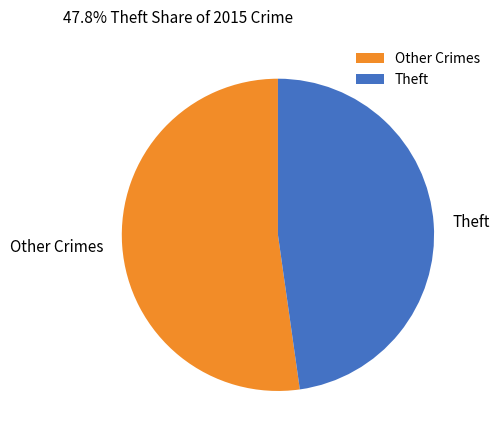

Combined, do Theft and Other Crimes account for over 50%?

Yes